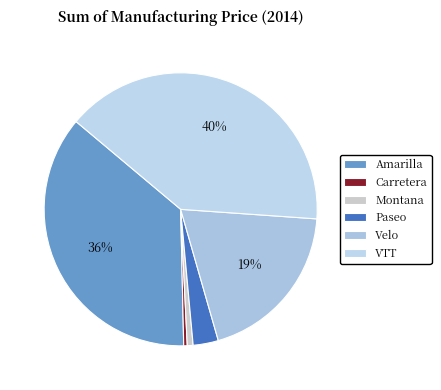

Between Velo and Montana, which is larger?

Velo